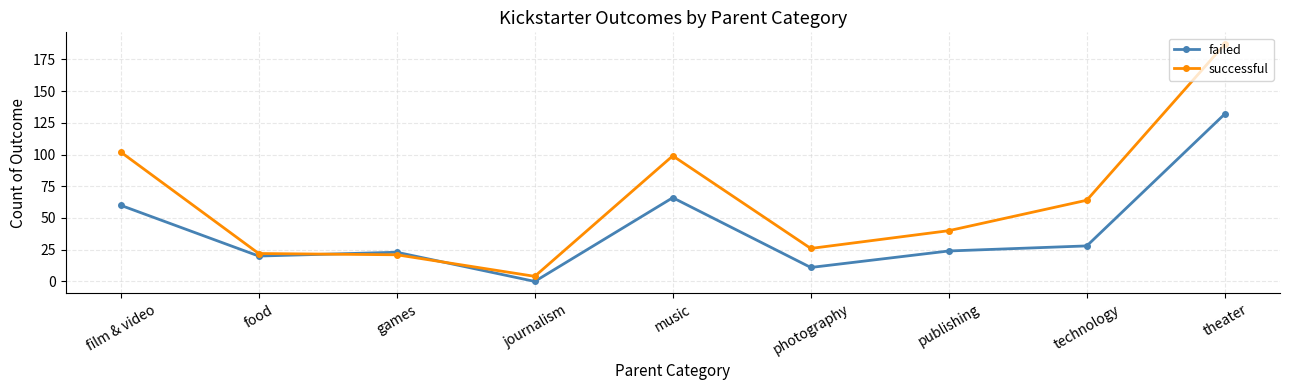

The value of successful at music is 99. True or false?

True